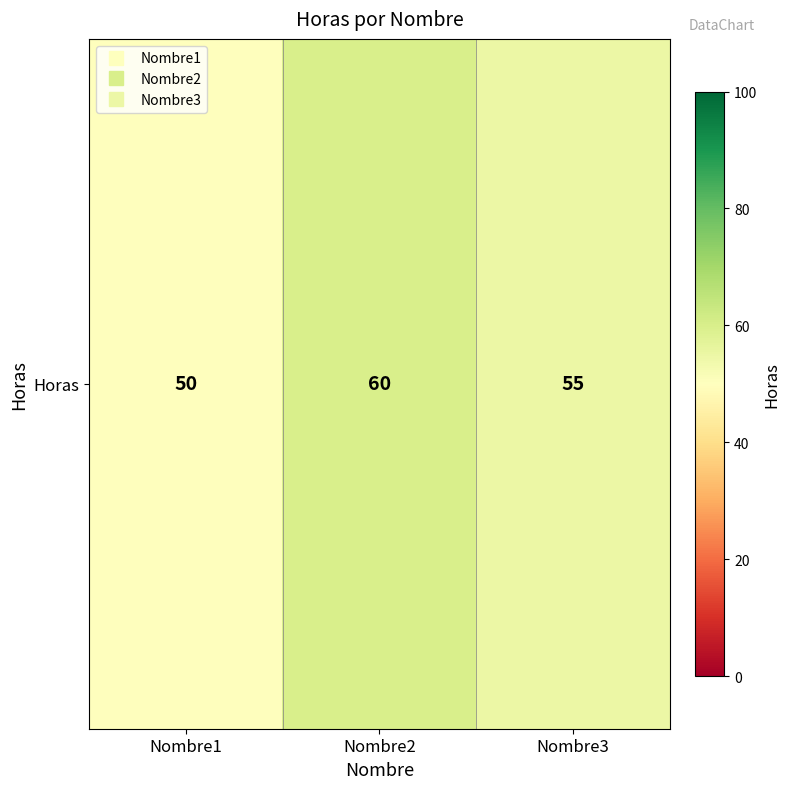

Is it true that the value at Nombre1 is 67?

False